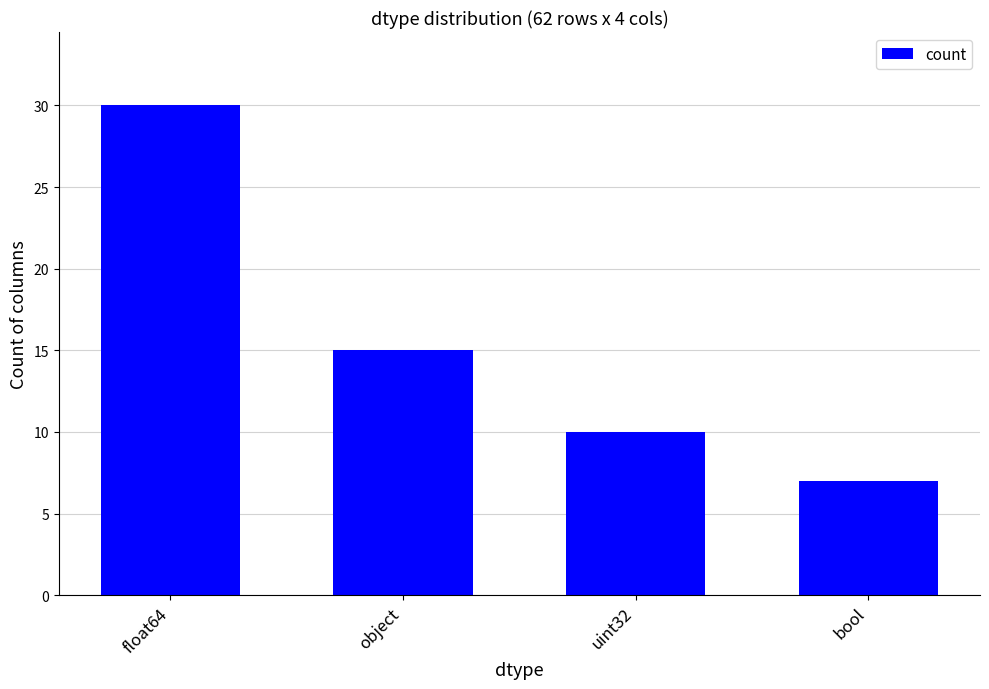

What is the difference between the maximum and minimum values?

23